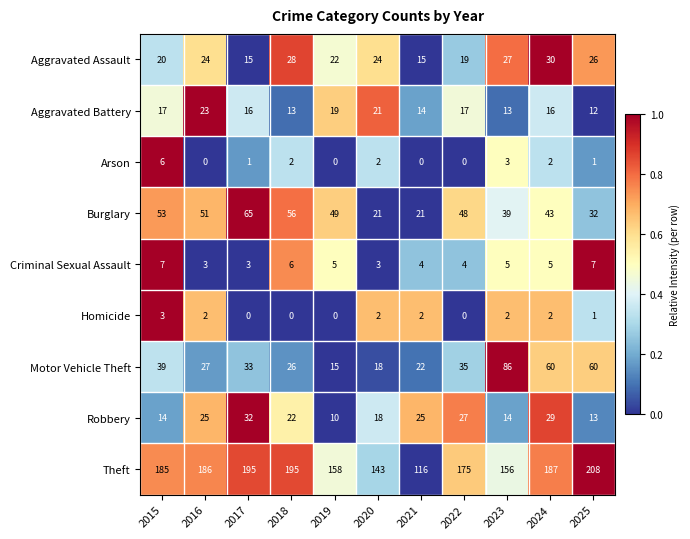

Which series has the largest range (max minus min)?

Theft